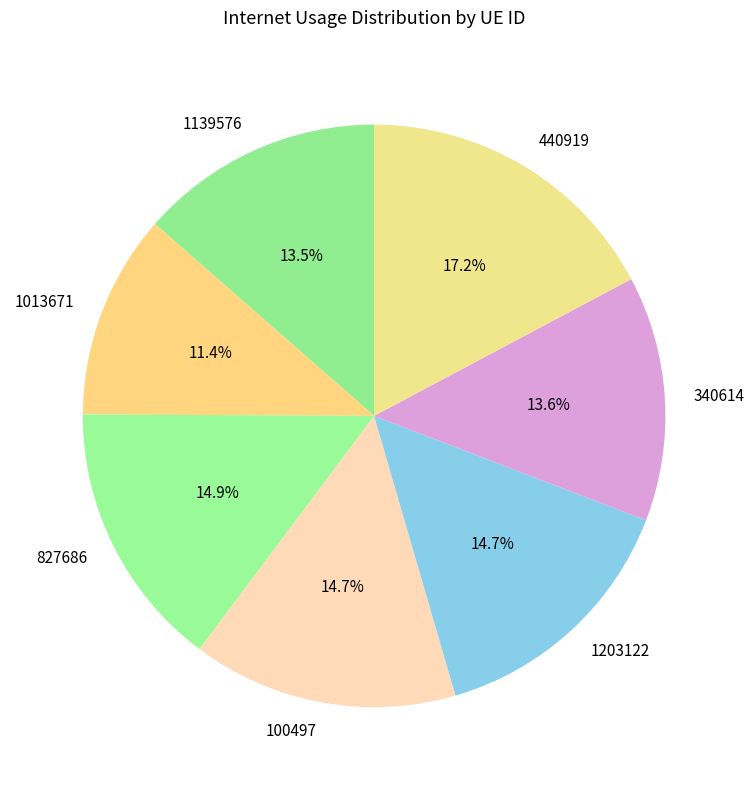

Does any single category account for the majority?

No